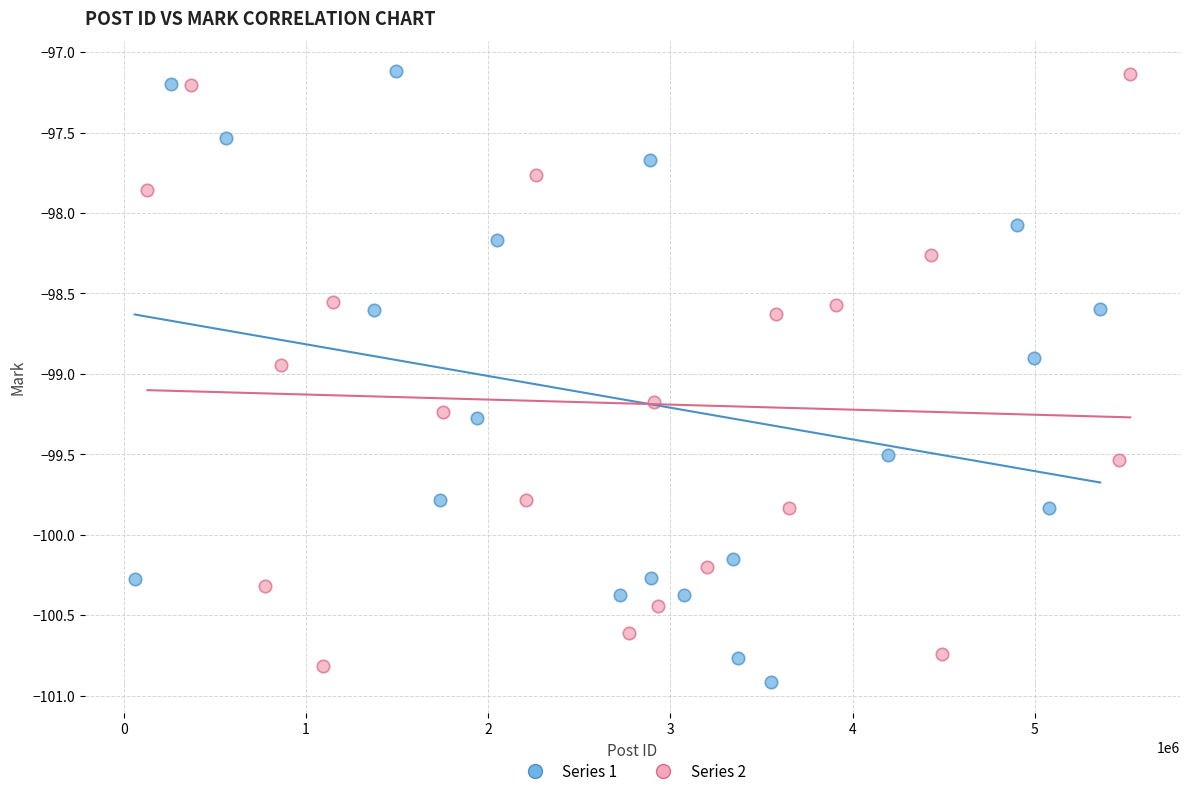

Which series has the widest spread of Y values?

Series 1